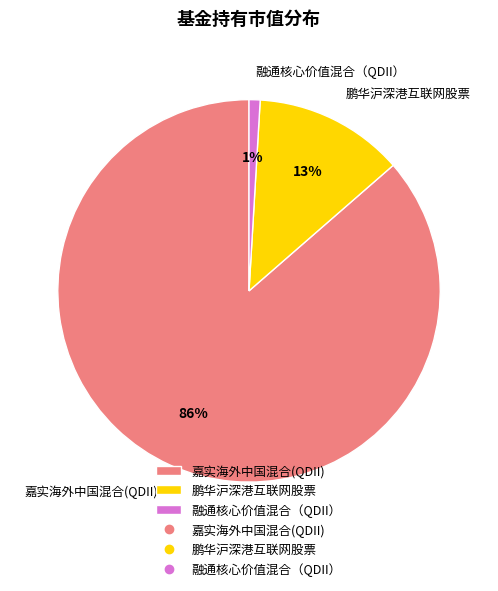

Between 融通核心价值混合（QDII） and 嘉实海外中国混合(QDII), which is larger?

嘉实海外中国混合(QDII)